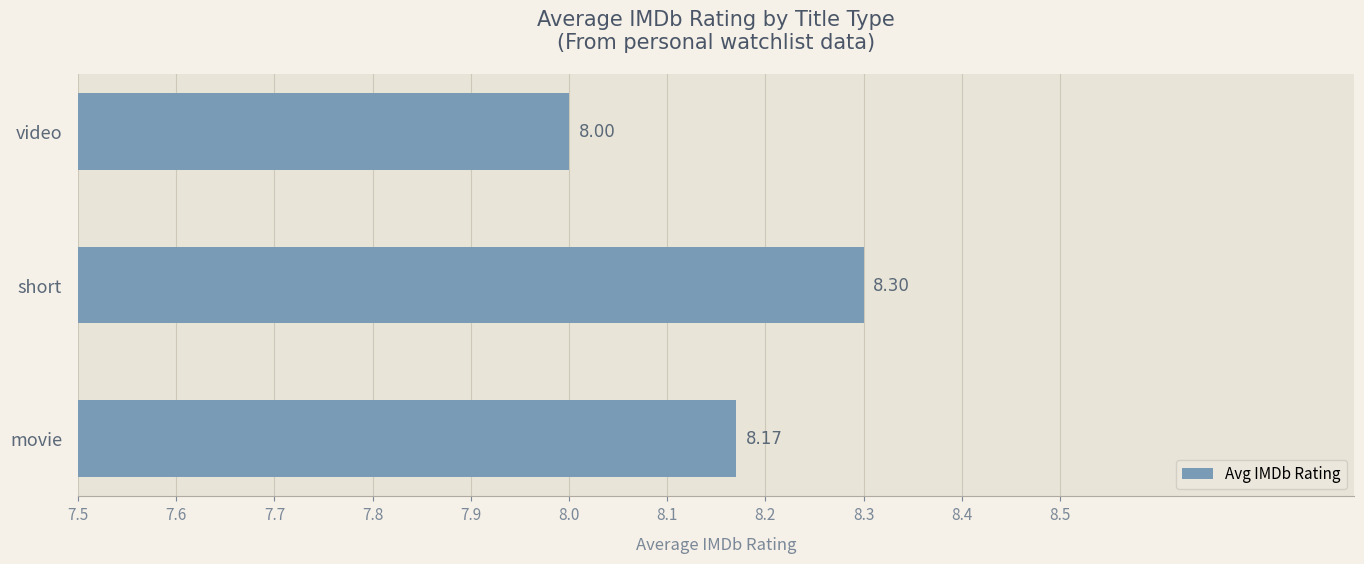

How many values exceed 8?

2